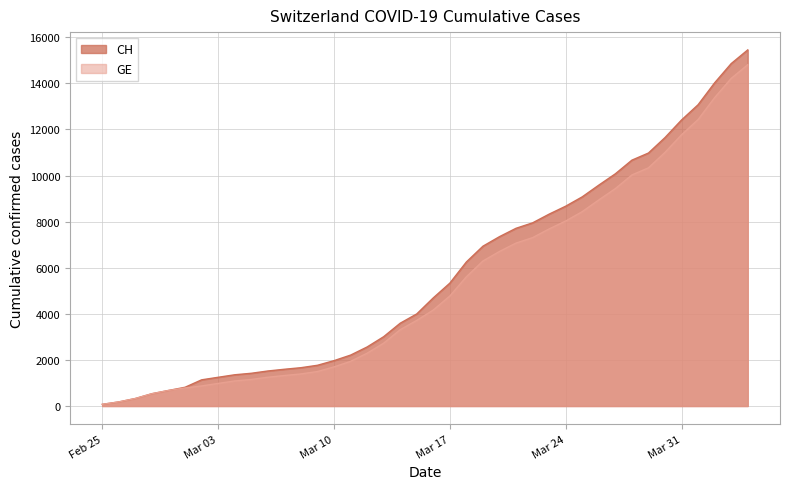

What are all the series names shown in the legend?

CH, GE